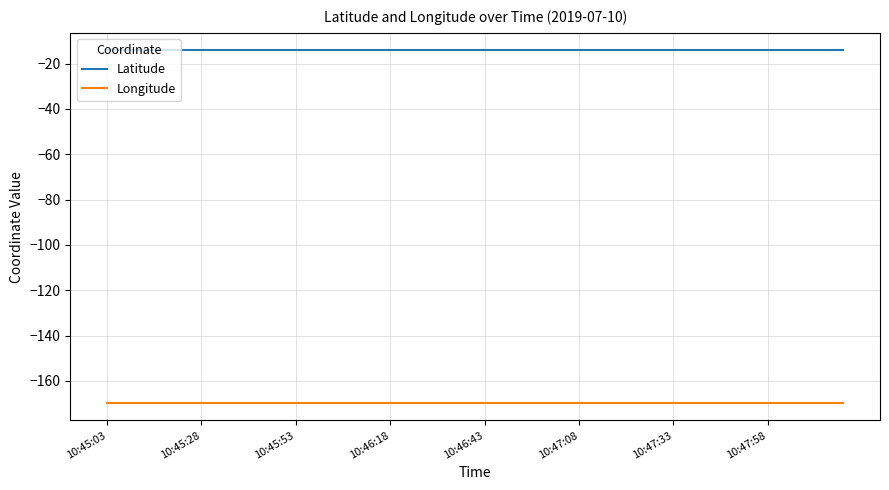

Which series has the largest total across all categories?

Latitude